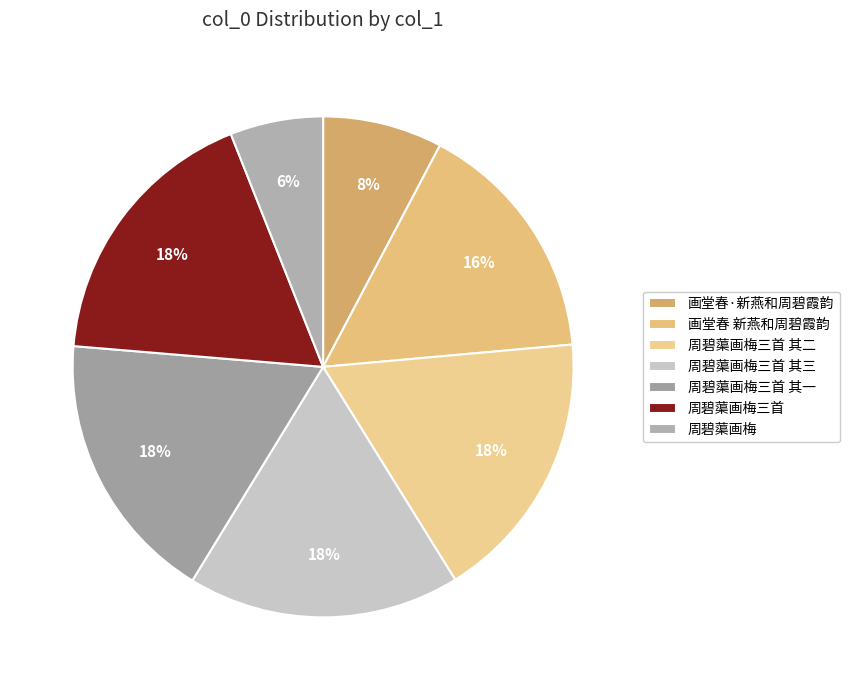

Approximately how many times larger is the value at 周碧蕖画梅三首 compared to 周碧蕖画梅三首 其三?

1.0